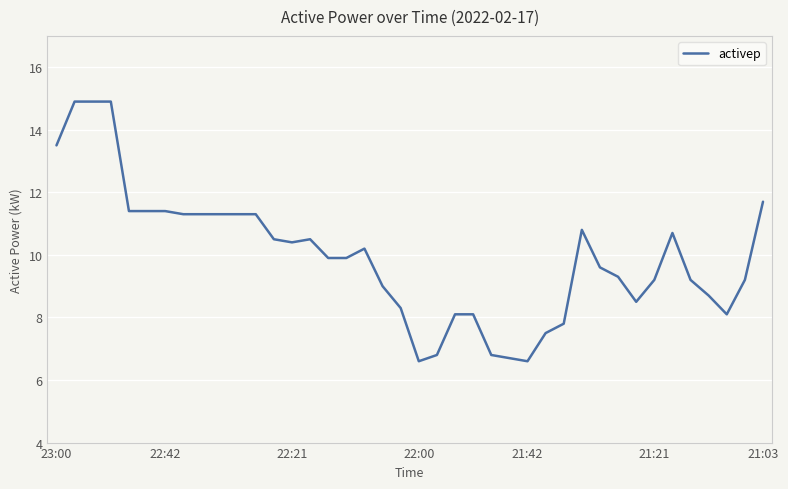

What is the sum of all values?

397.6